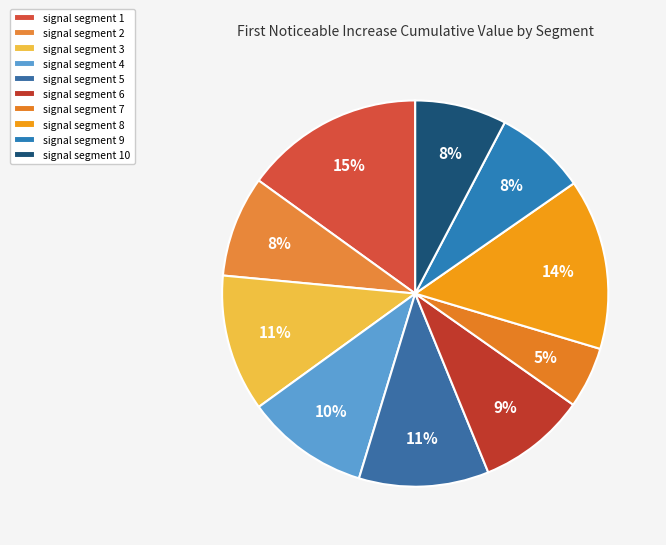

What percentage is the signal segment 1 slice, to the nearest percent?

15%